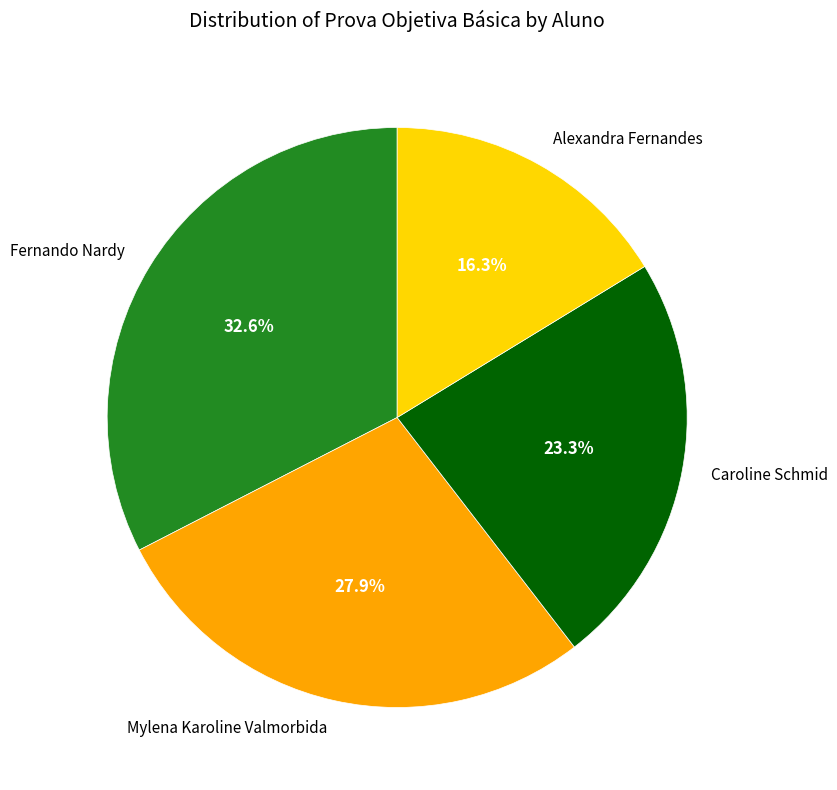

What is the ratio of the value at Fernando Nardy to the value at Mylena Karoline Valmorbida?

1.2